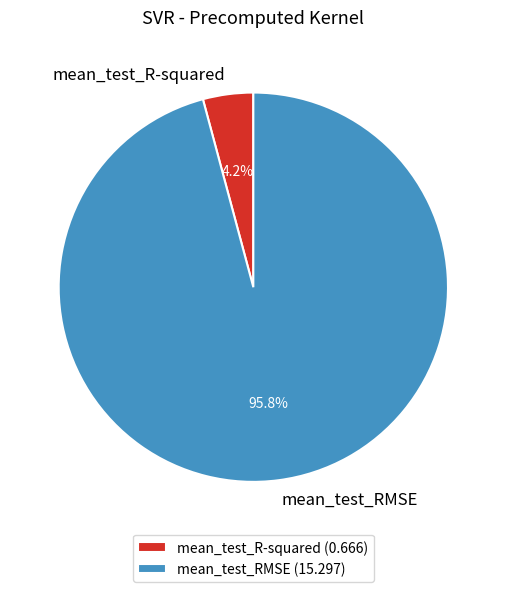

What portion of the pie excludes mean_test_RMSE?

4.2%